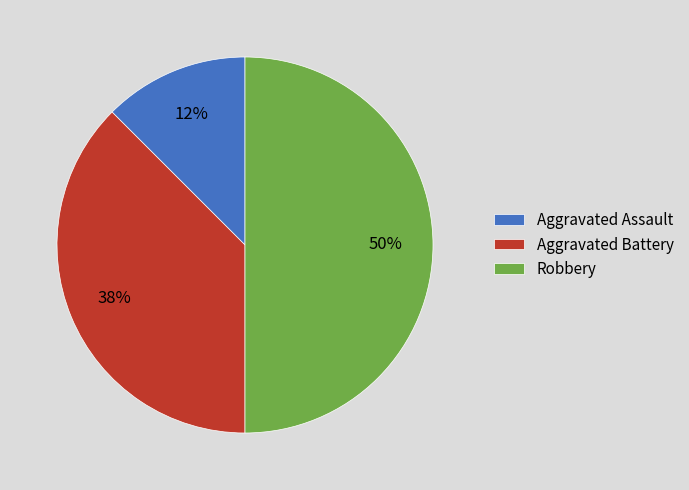

Is Aggravated Assault the majority of the pie?

No